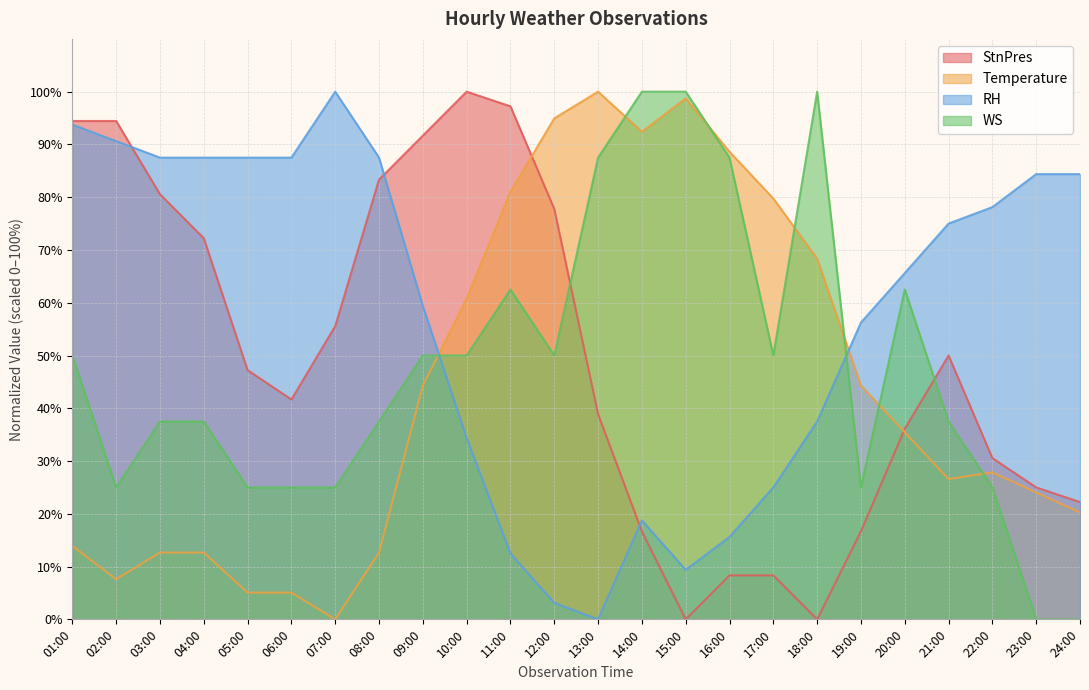

The StnPres series shows 0.0 at 15:00. True or false?

True